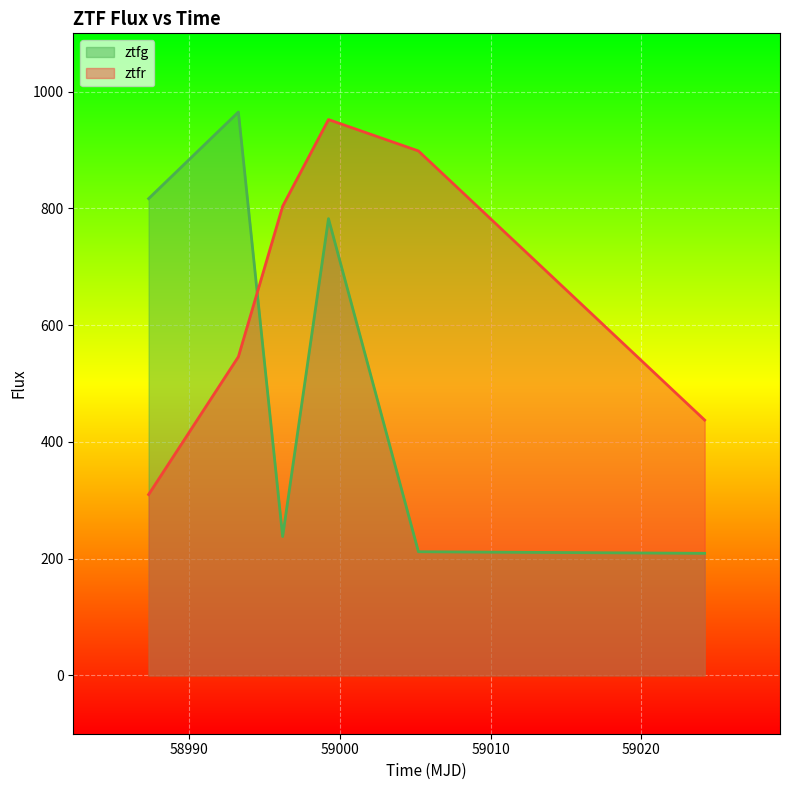

What is the sum of all ztfg_line values?

3223.3